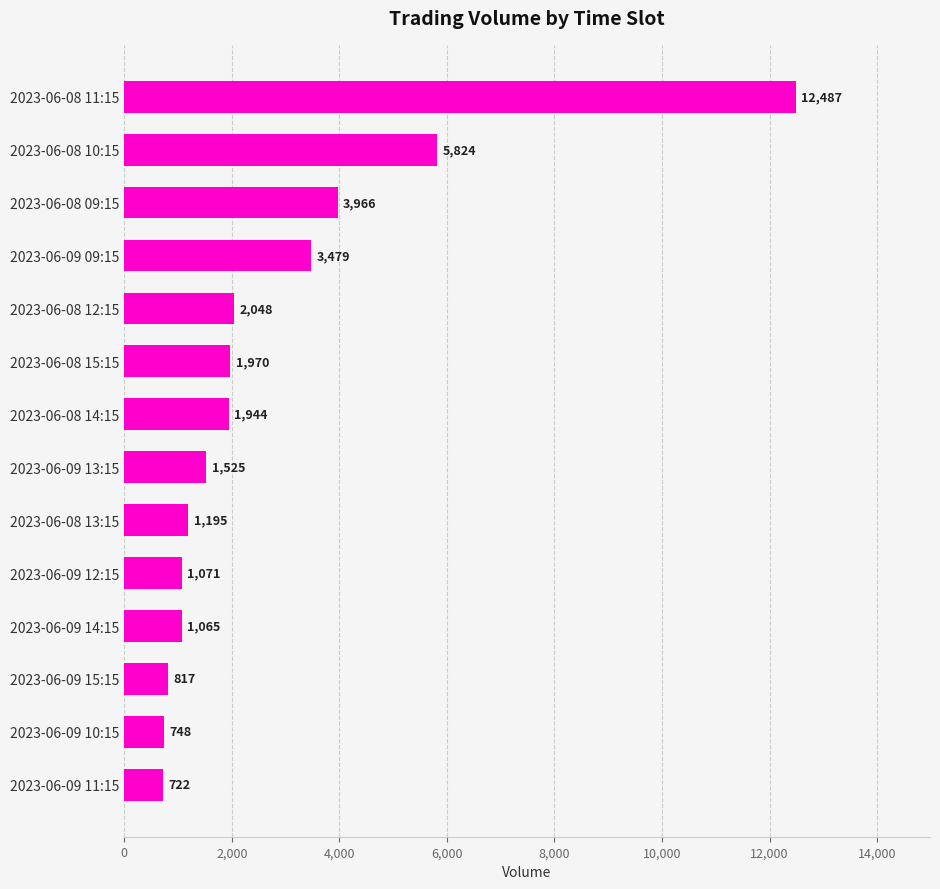

What is the difference between the second highest and minimum values?

5102